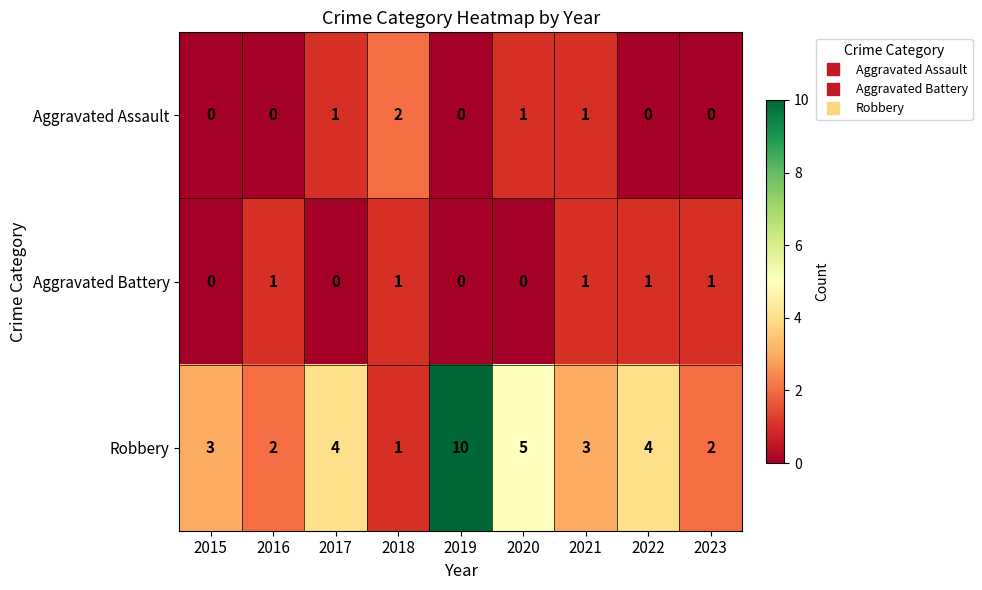

Is it true that Robbery equals 3 at 2022?

False